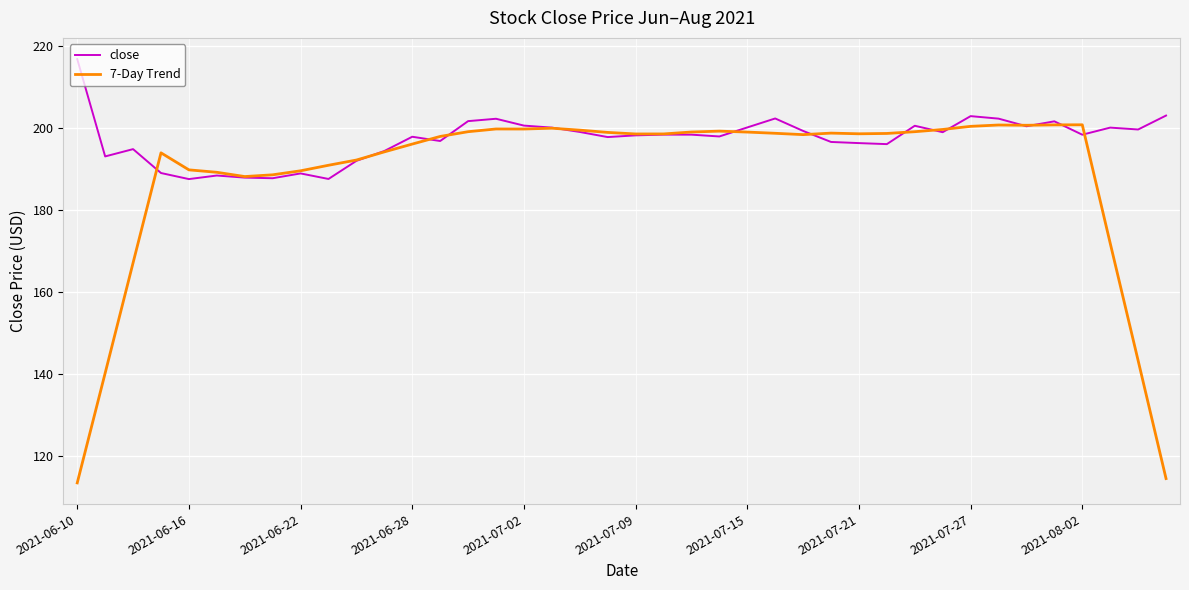

What is the minimum value for close?

187.5